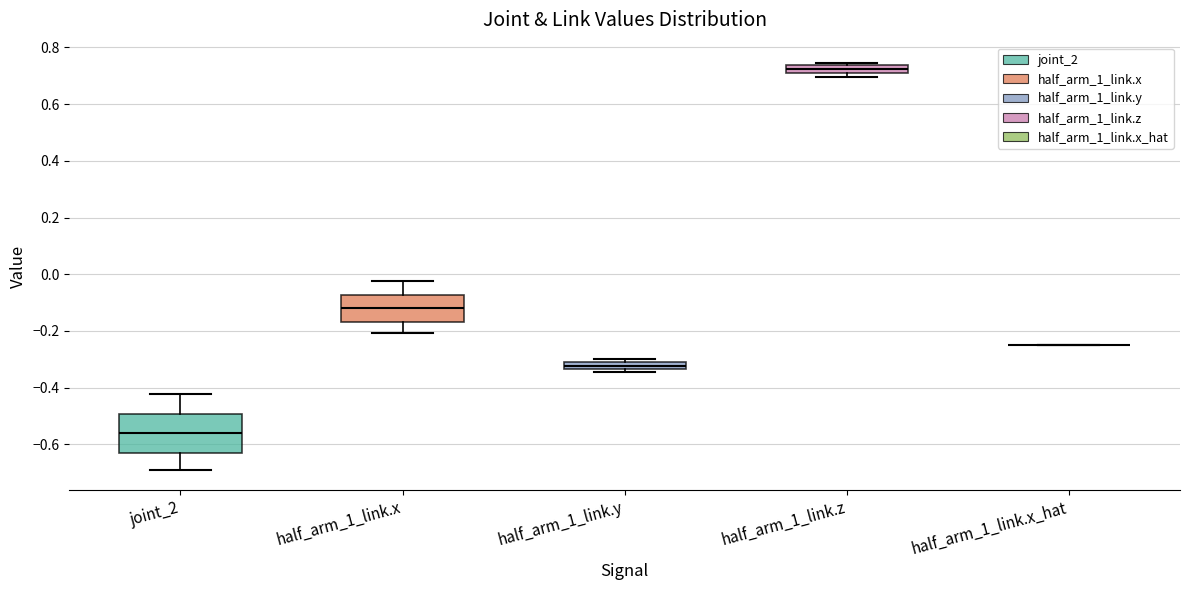

Which box is the tallest, from its lower edge to its upper edge?

joint_2